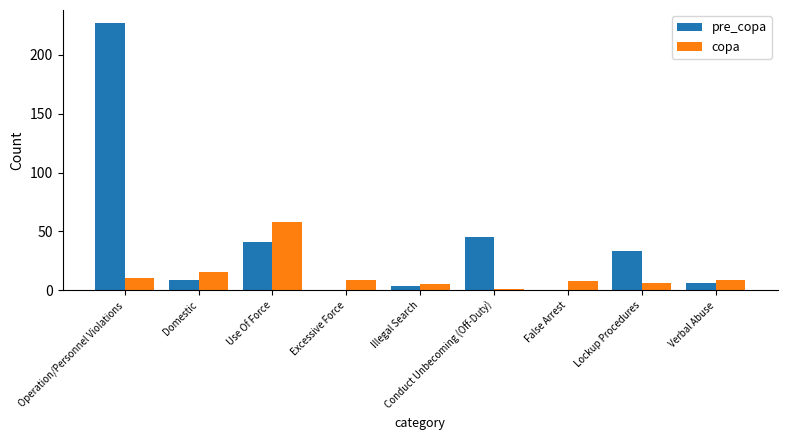

The value of pre_copa at Lockup Procedures is 33.6. True or false?

True